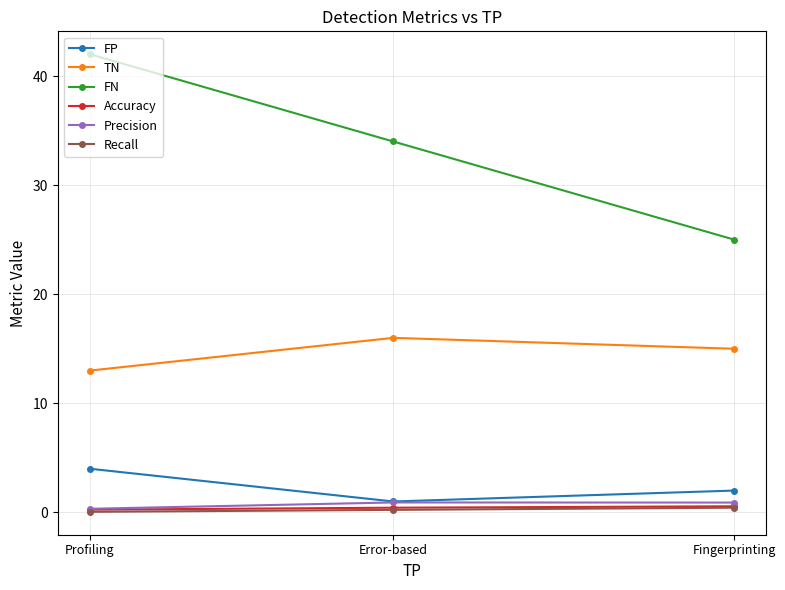

The TN series shows 26.8 at Fingerprinting. True or false?

False